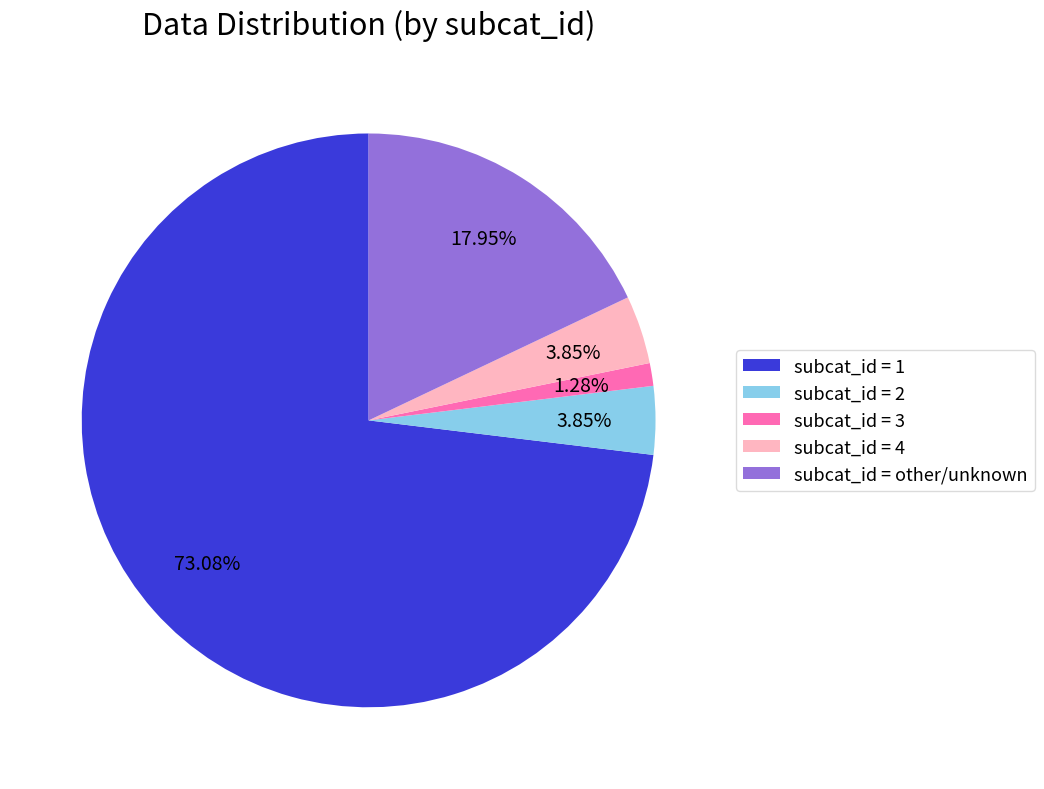

What is the largest slice in the pie chart?

subcat_id = 1